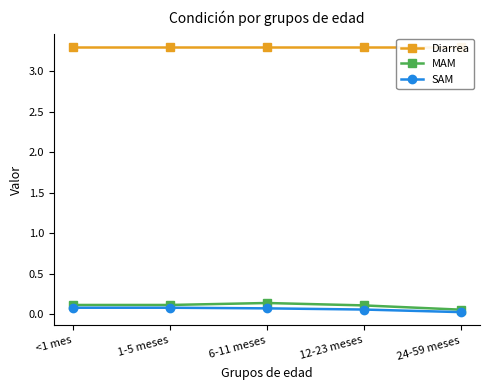

What position from the right is <1 mes?

5